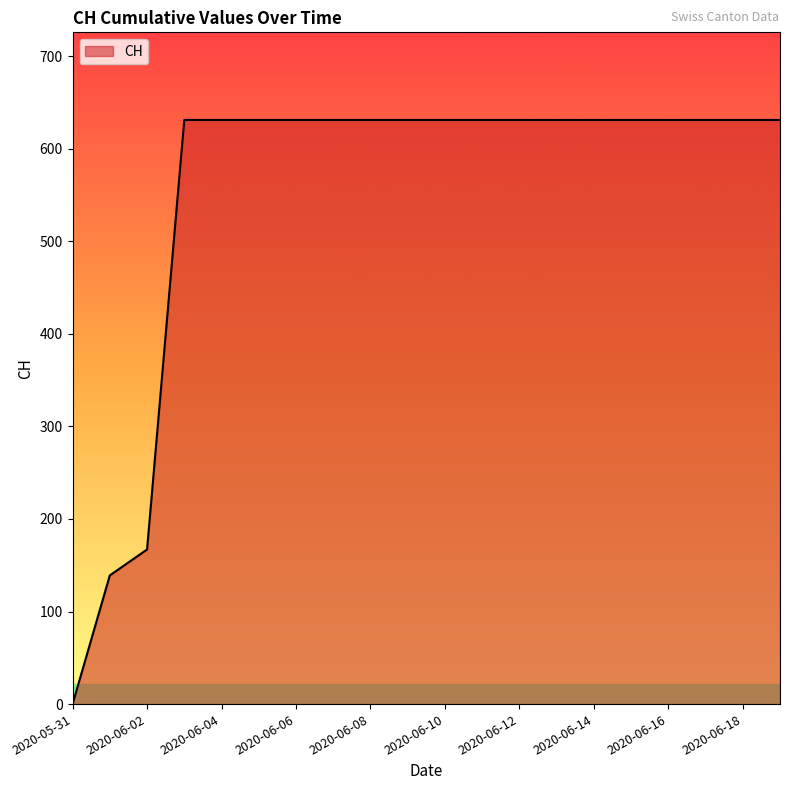

What is the maximum value shown in the chart?

631